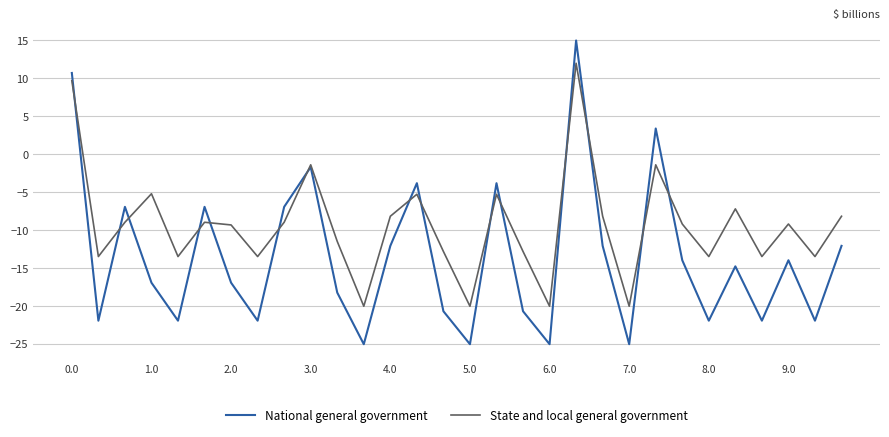

Rank the series by their maximum value, from lowest to highest.

State and local general government, National general government